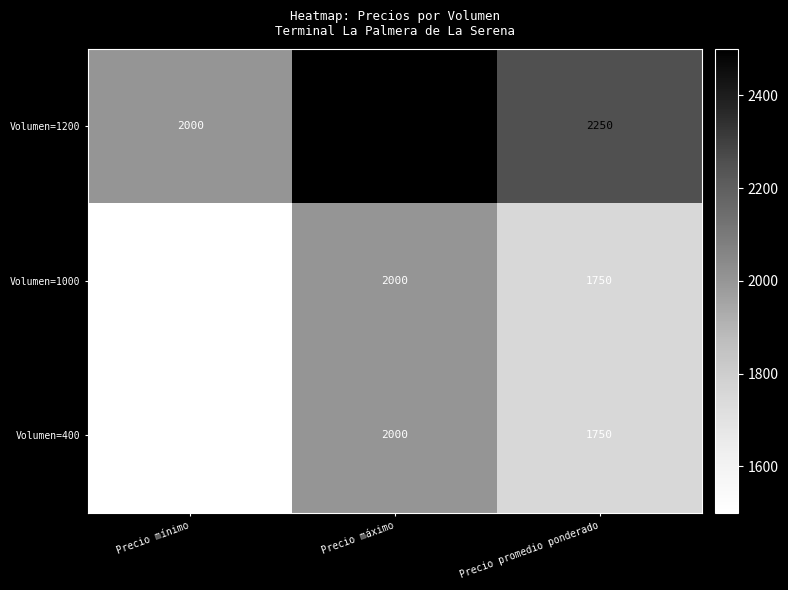

Is it true that Volumen=1000 equals 916 at Precio mínimo?

False